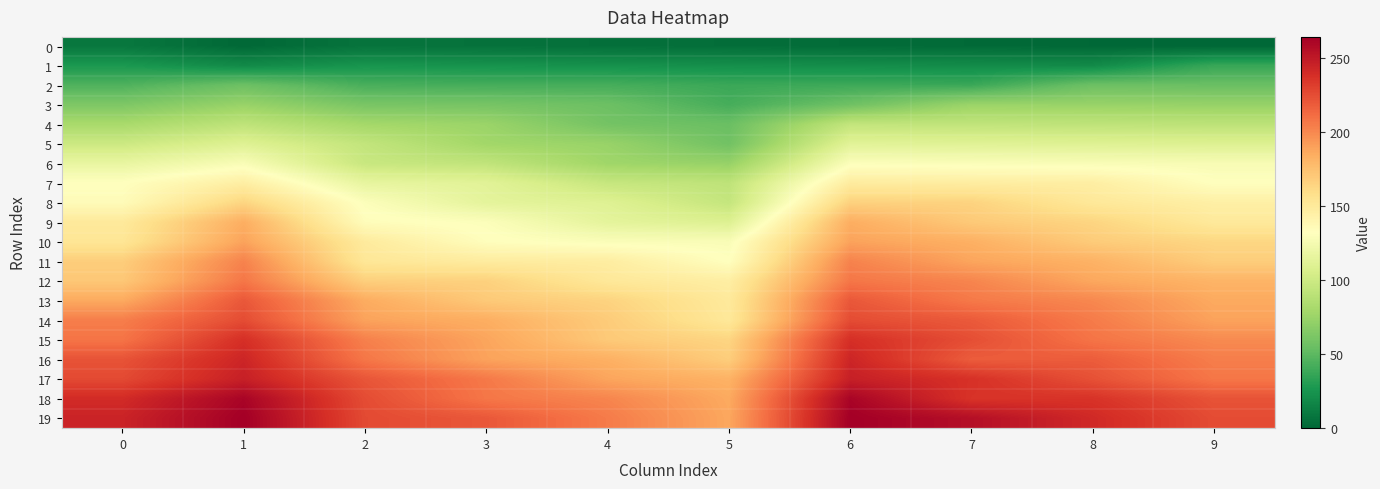

Reading right to left, list all the values displayed in this chart.

0: 9=0	8=1	7=2	6=3	5=4	4=5	3=6	2=7	1=1	0=9
1: 9=37	8=19	7=20	6=21	5=22	4=23	3=24	2=25	1=19	0=27
2: 9=55	8=56	7=38	6=39	5=38	4=42	3=42	2=43	1=56	0=45
3: 9=73	8=74	7=75	6=57	5=42	4=56	3=60	2=61	1=74	0=63
4: 9=91	8=92	7=93	6=94	5=55	4=59	3=75	2=79	1=92	0=81
5: 9=109	8=110	7=111	6=112	5=58	4=74	3=78	2=94	1=110	0=99
6: 9=127	8=128	7=129	6=130	5=73	4=77	3=93	2=97	1=128	0=117
7: 9=132	8=146	7=147	6=148	5=92	4=96	3=112	2=116	1=146	0=132
8: 9=145	8=151	7=165	6=166	5=95	4=110	3=114	2=130	1=164	0=135
9: 9=150	8=164	7=170	6=184	5=109	4=114	3=130	2=134	1=184	0=150
10: 9=163	8=169	7=183	6=189	5=128	4=129	3=133	2=149	1=189	0=153
11: 9=168	8=182	7=188	6=202	5=132	4=147	3=148	2=152	1=202	0=168
12: 9=181	8=187	7=201	6=207	5=146	4=151	3=166	2=167	1=207	0=171
13: 9=186	8=200	7=206	6=220	5=150	4=165	3=170	2=185	1=220	0=186
14: 9=189	8=205	7=219	6=225	5=151	4=169	3=184	2=189	1=225	0=204
15: 9=199	8=208	7=224	6=238	5=164	4=170	3=188	2=203	1=238	0=208
16: 9=204	8=218	7=218	6=243	5=168	4=183	3=189	2=207	1=243	0=222
17: 9=207	8=223	7=237	6=246	5=182	4=188	3=206	2=221	1=246	0=226
18: 9=222	8=236	7=236	6=261	5=186	4=201	3=207	2=225	1=261	0=240
19: 9=225	8=241	7=255	6=264	5=187	4=205	3=220	2=226	1=264	0=244